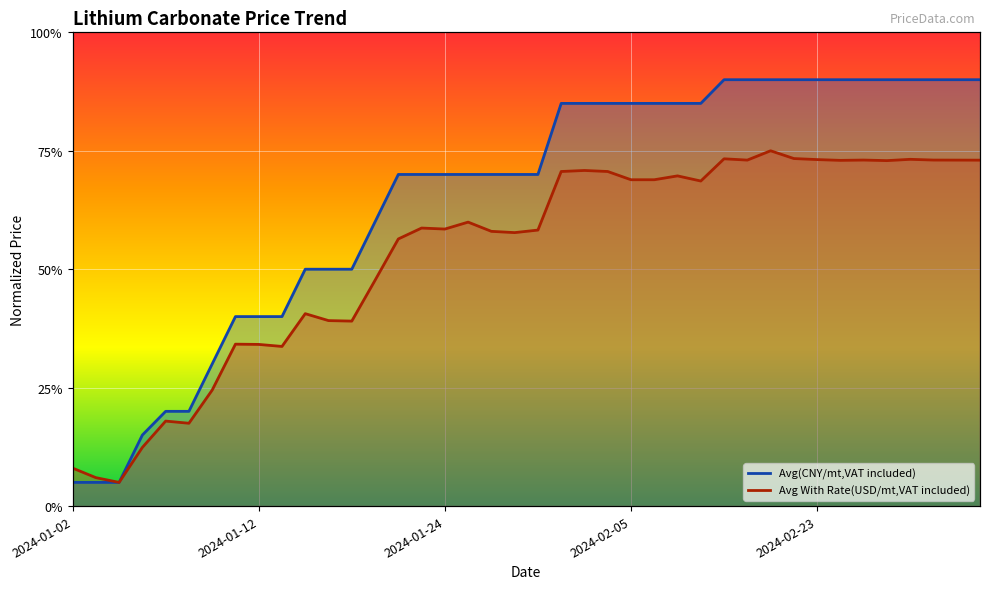

Which series has the largest range (max minus min)?

Avg(CNY/mt,VAT included)